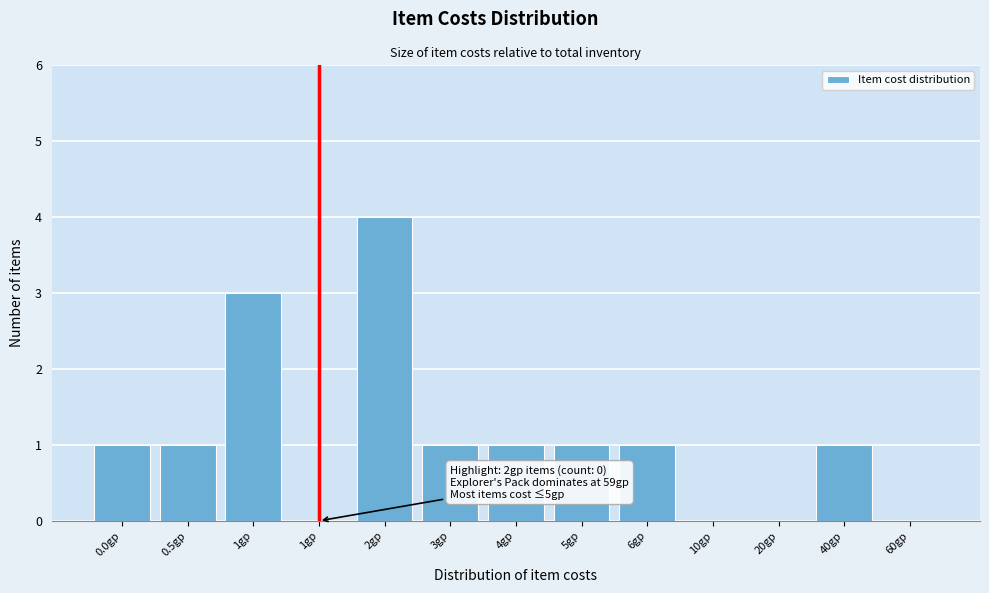

Are the bars horizontal?

No